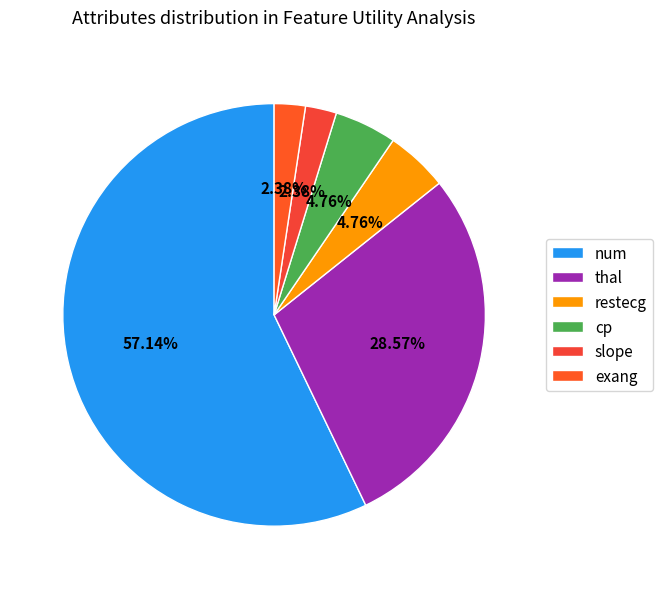

Is there a majority slice in this chart?

Yes